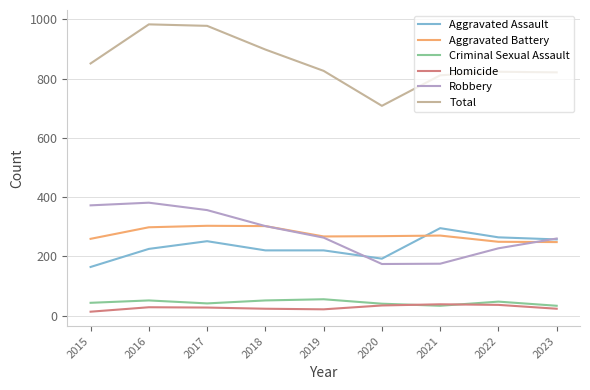

Which series has the largest total across all categories?

Total